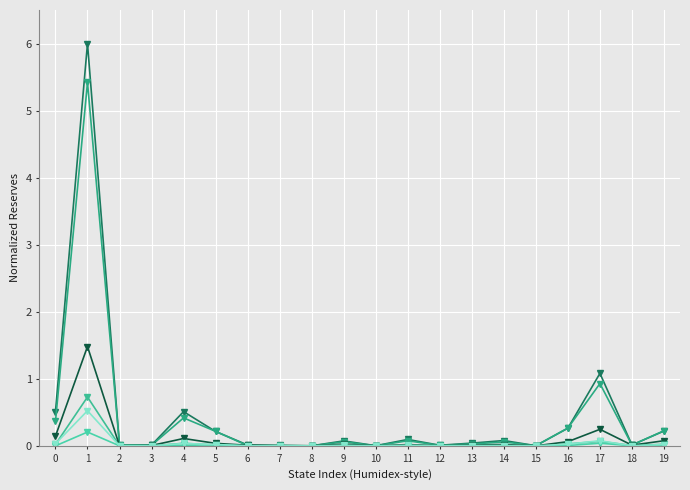

Does the chart have visible grid lines?

Yes